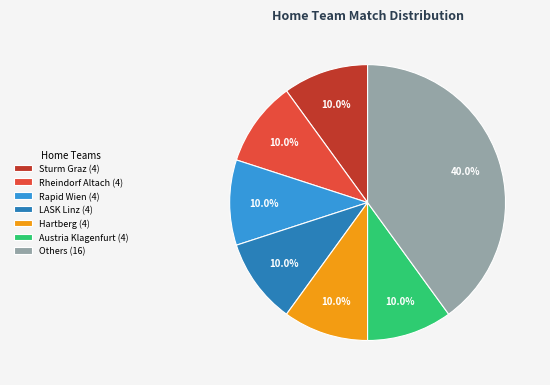

To the nearest percent, what is the difference between the largest and smallest slice percentages?

30%